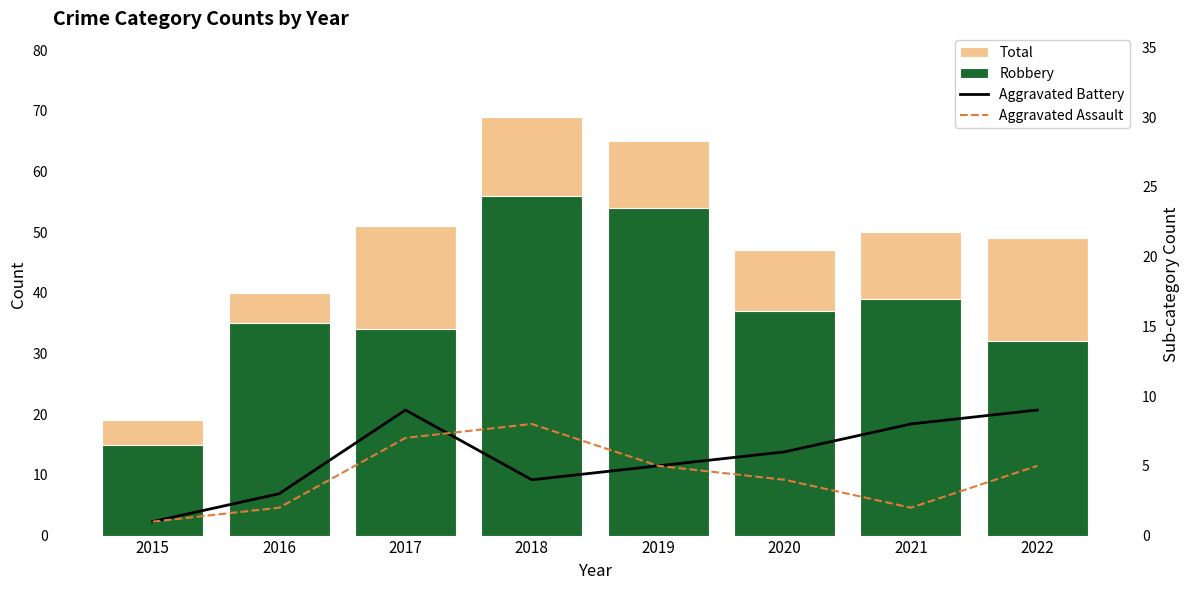

What is the difference between the Total values at 2015 and 2017?

32